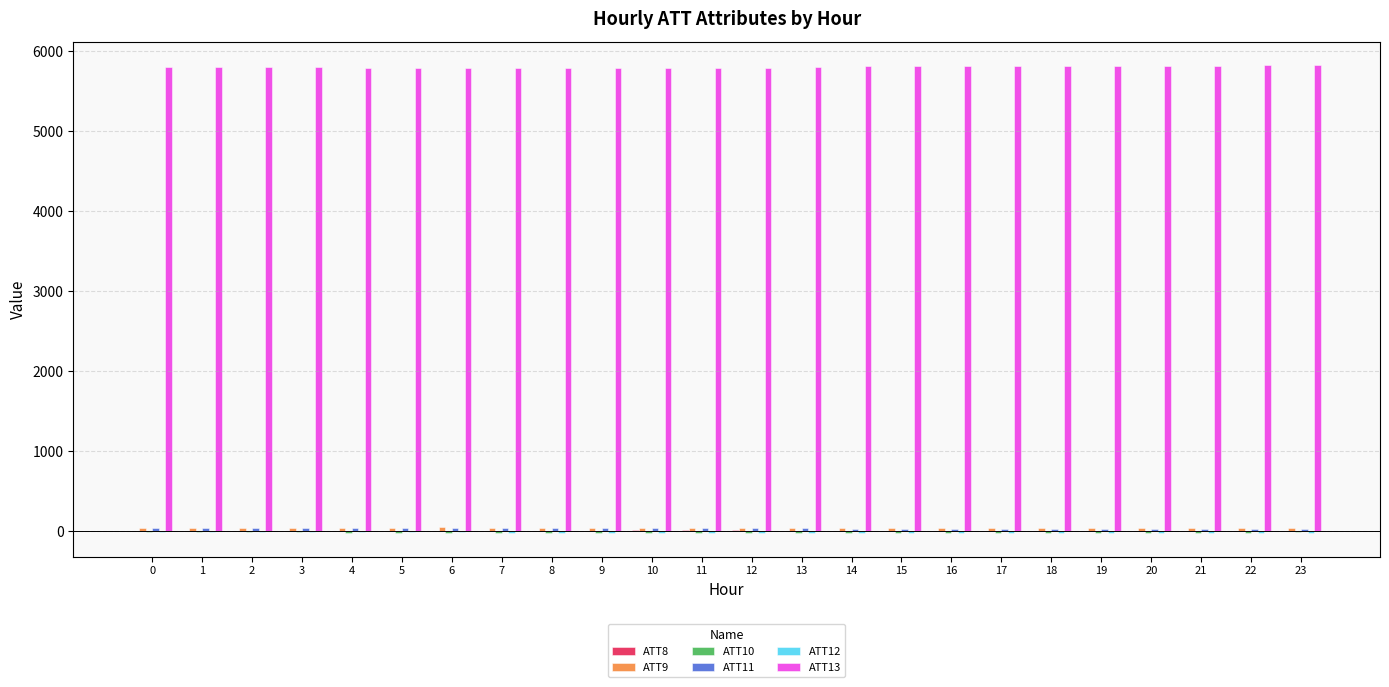

The value of ATT13 at 21 is 5822.4. True or false?

True